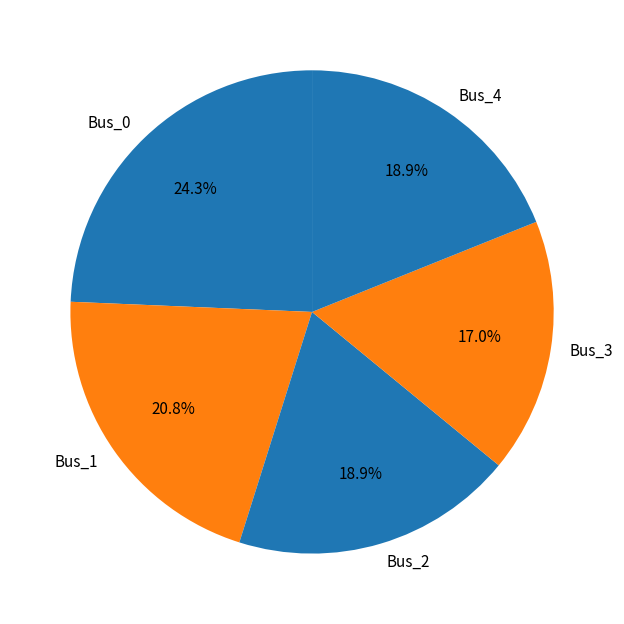

Combined, do Bus_3 and Bus_0 account for over 50%?

No